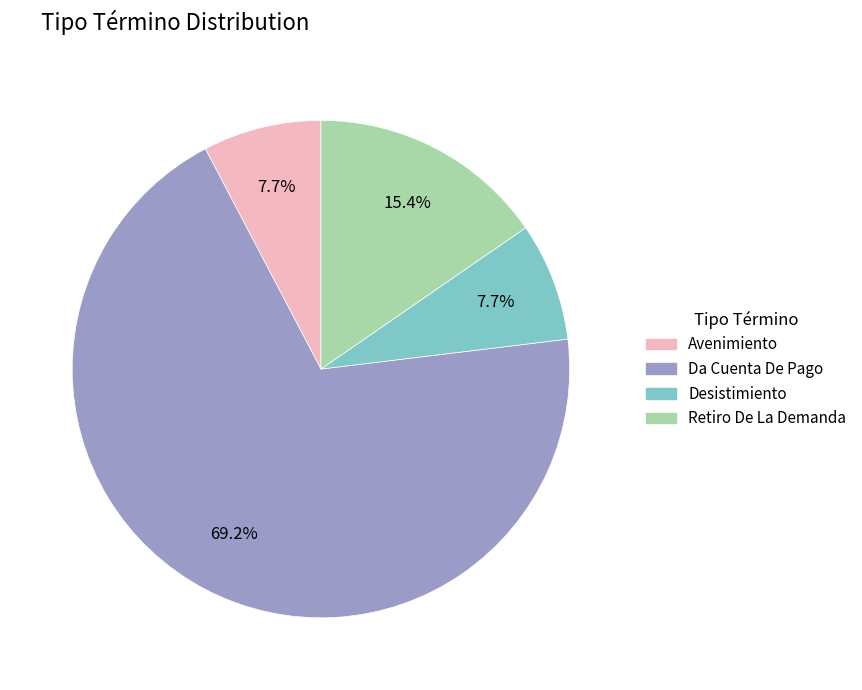

What is the largest slice in the pie chart?

Da Cuenta De Pago